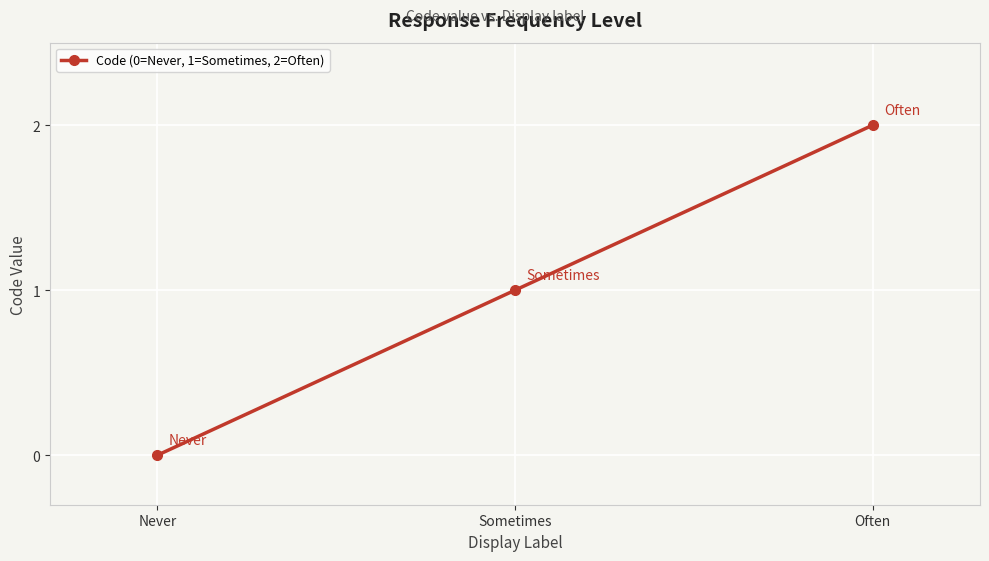

What is the maximum value shown in the chart?

2